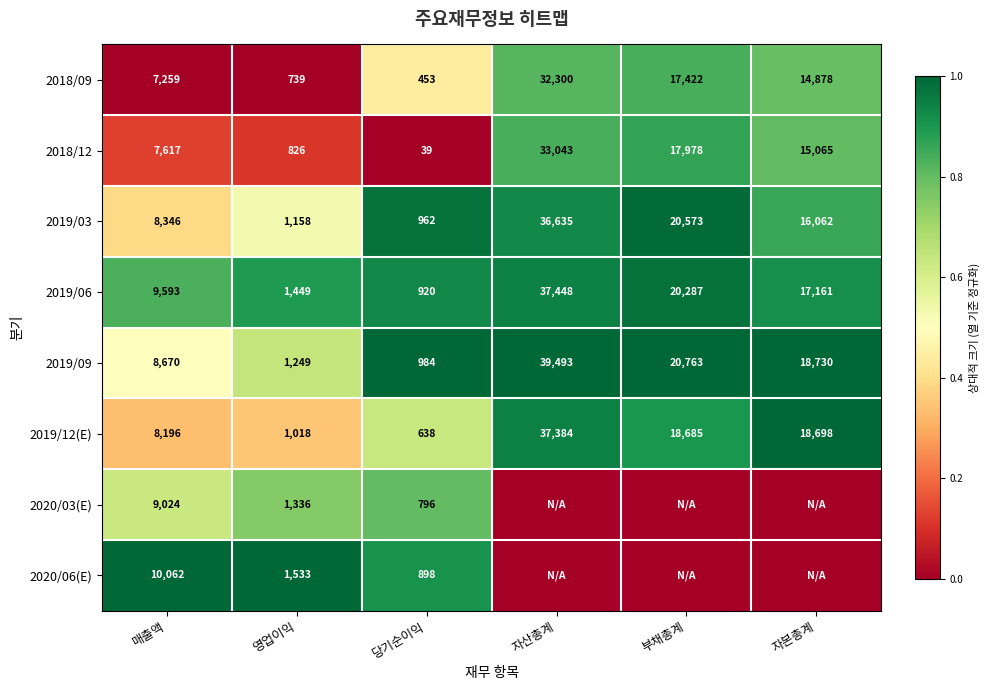

What is the spread (max minus min) of values at 매출액?

2803